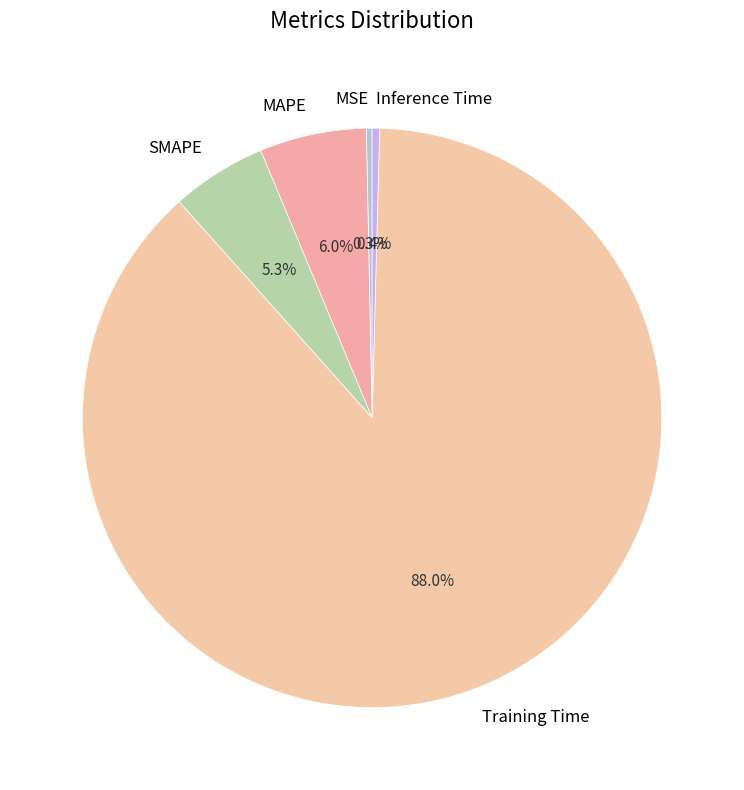

Combined, do Training Time and SMAPE account for over 50%?

Yes